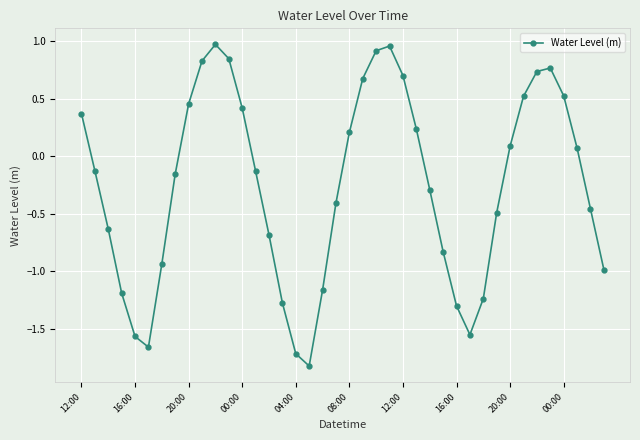

What is the smallest value displayed?

-1.8